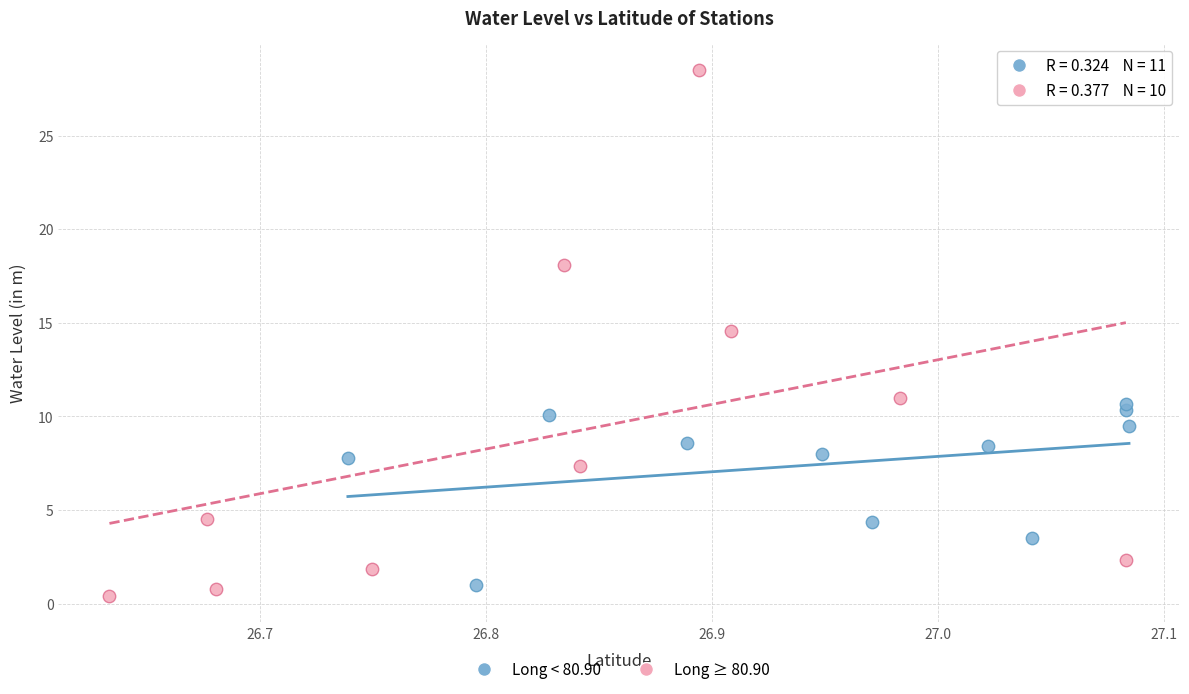

What are all the series names shown in the legend?

Long < 80.90, Long ≥ 80.90